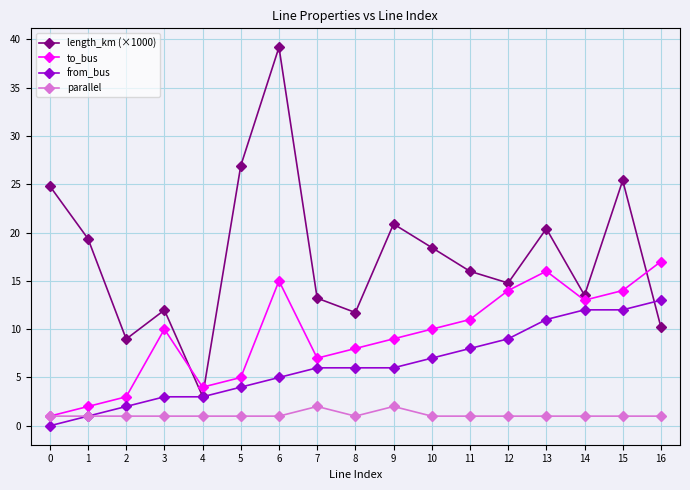

True or false: to_bus and length_km (×1000) cross at least once.

True